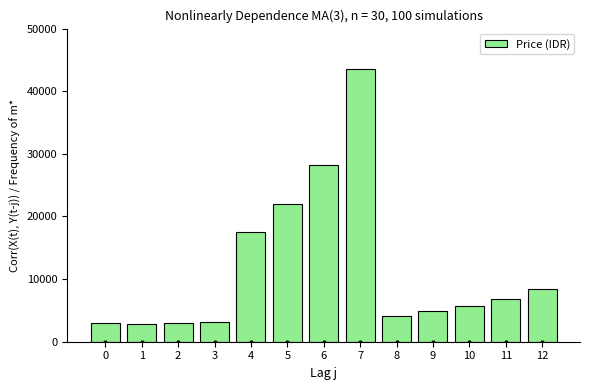

The value at 2 is 3000. True or false?

True